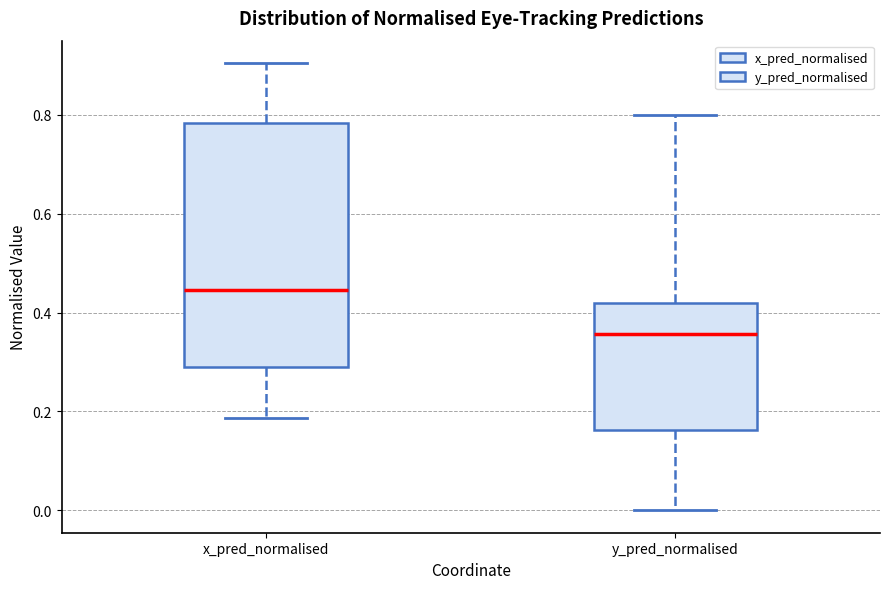

Reading left to right, transcribe this box plot: for each box, give where its median line is, the range the box spans, and where its two whiskers end, as read against the y-axis. The values are not printed on the chart, so give them approximately, as read against the axis.

x_pred_normalised: median 0.44, box 0.28 to 0.78, whiskers 0.18 to 0.90
y_pred_normalised: median 0.36, box 0.16 to 0.42, whiskers 0.00 to 0.80